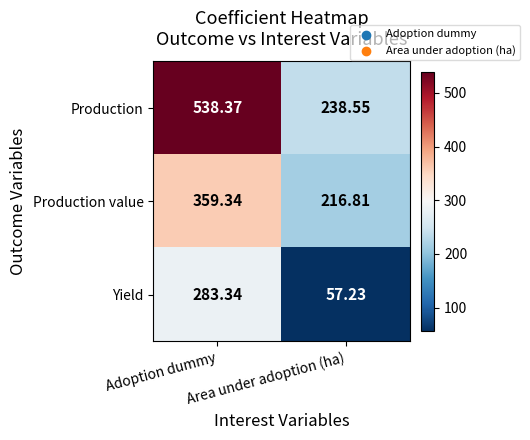

Where does the Production value series first go above 359?

Adoption dummy